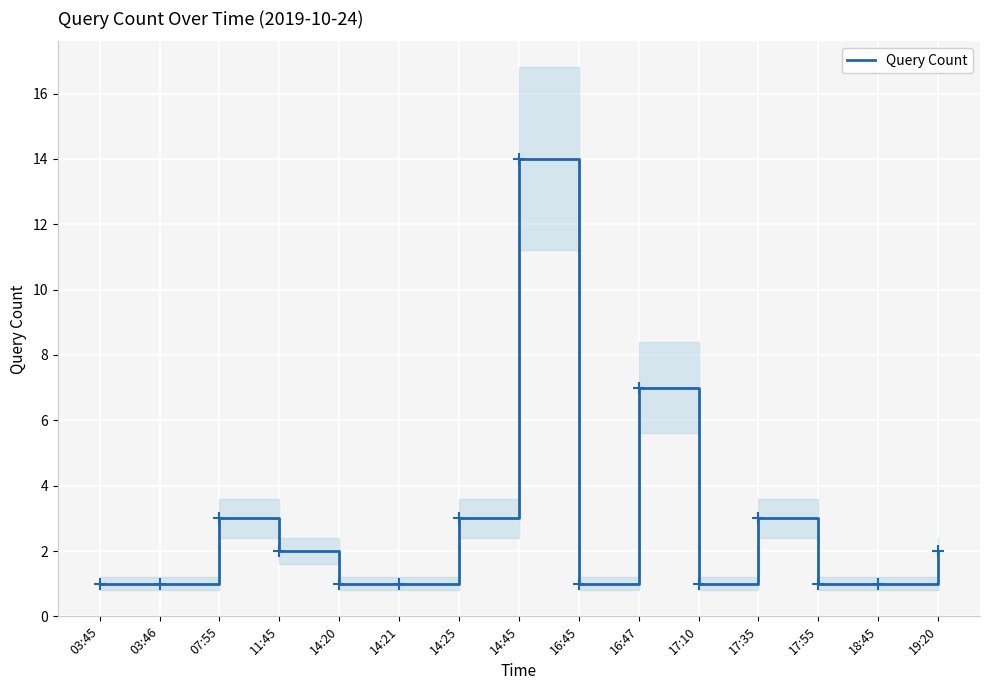

Rank the categories by value from lowest to highest.

03:45, 03:46, 14:20, 14:21, 16:45, 17:10, 17:55, 18:45, 11:45, 19:20, 07:55, 14:25, 17:35, 16:47, 14:45